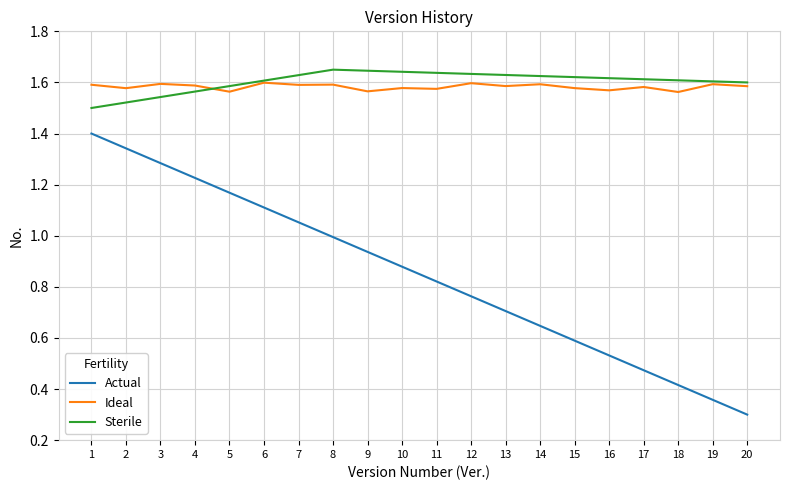

True or false: Actual and Ideal intersect in this chart.

False